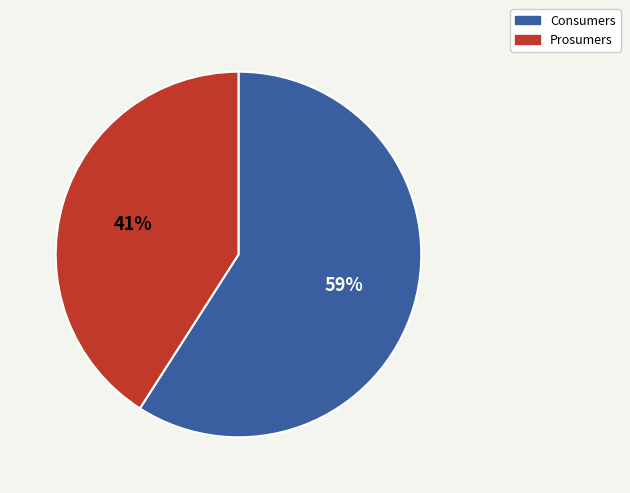

How many segments does this pie chart have?

2